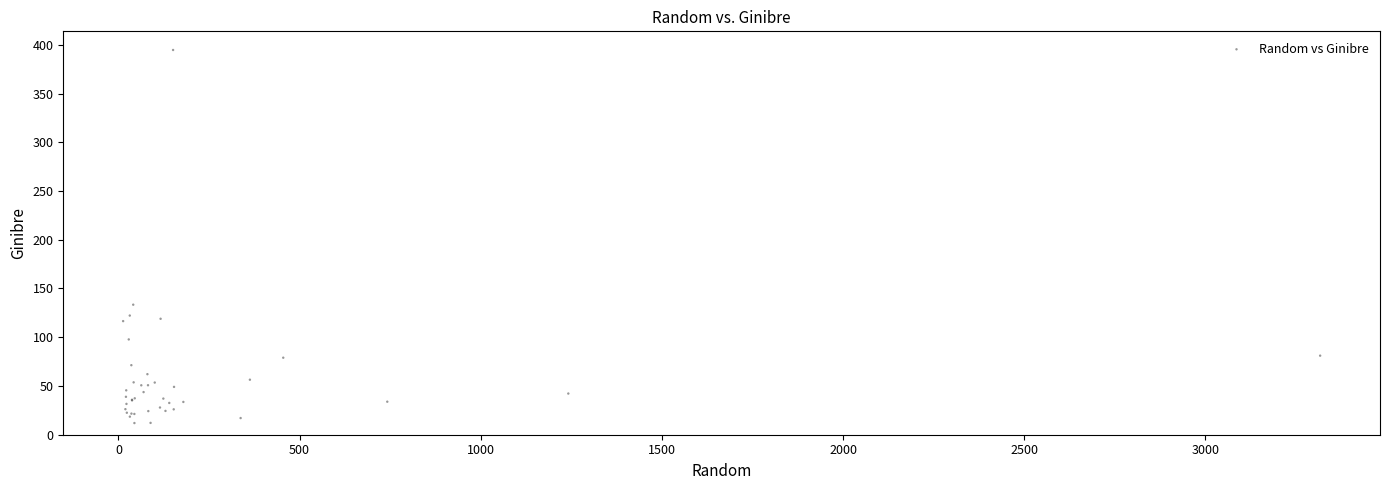

What Y value in the scatter plot is closest to 203?

133.4